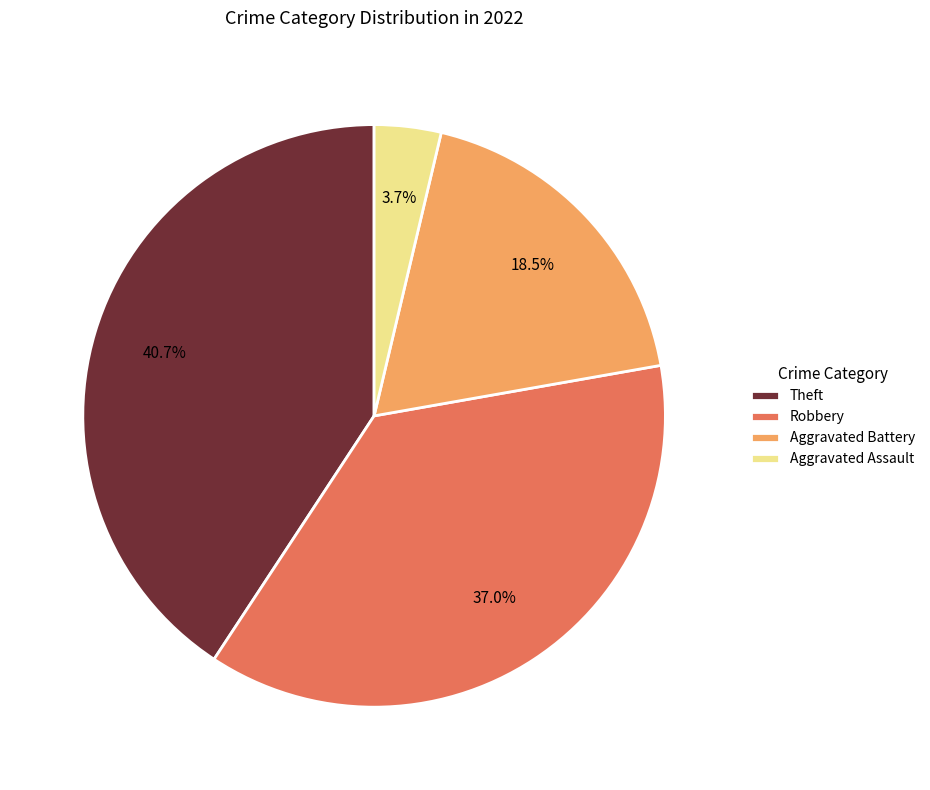

To the nearest percent, what is the difference between the largest and smallest slice percentages?

37%